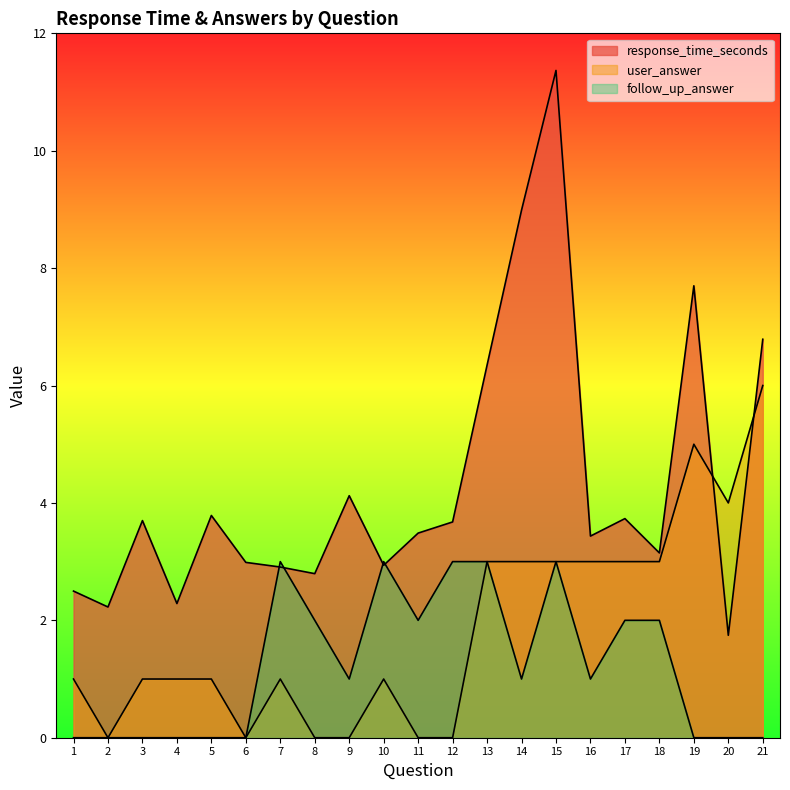

How many positive values does the user_answer series have?

15